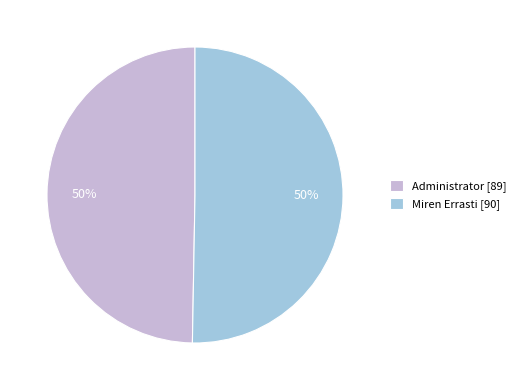

What is the ratio of the value at Miren Errasti to the value at Administrator?

1.0